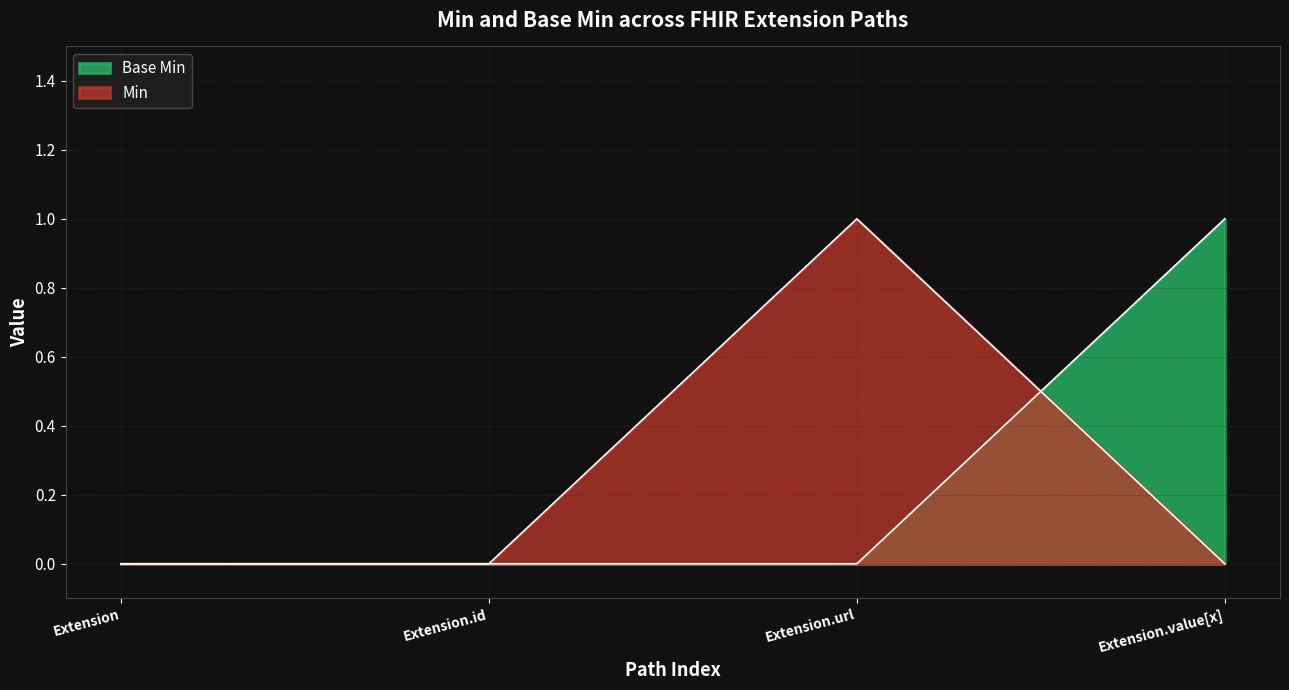

What is the maximum value for Min?

1